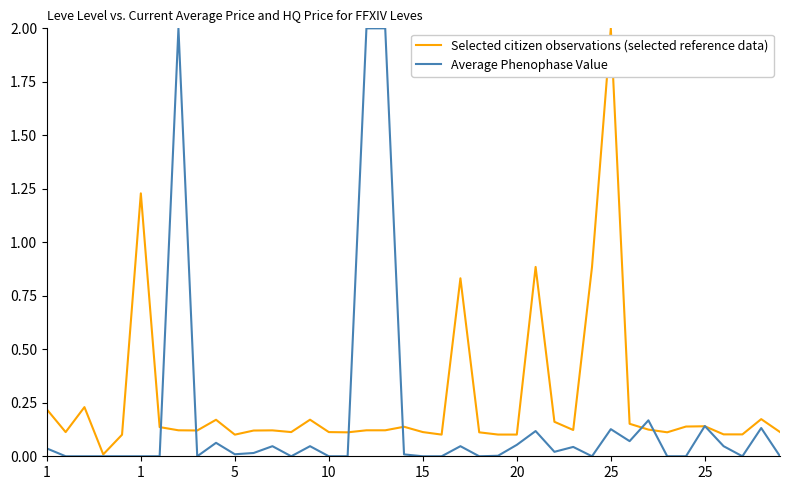

What is the greatest value displayed?

2.0